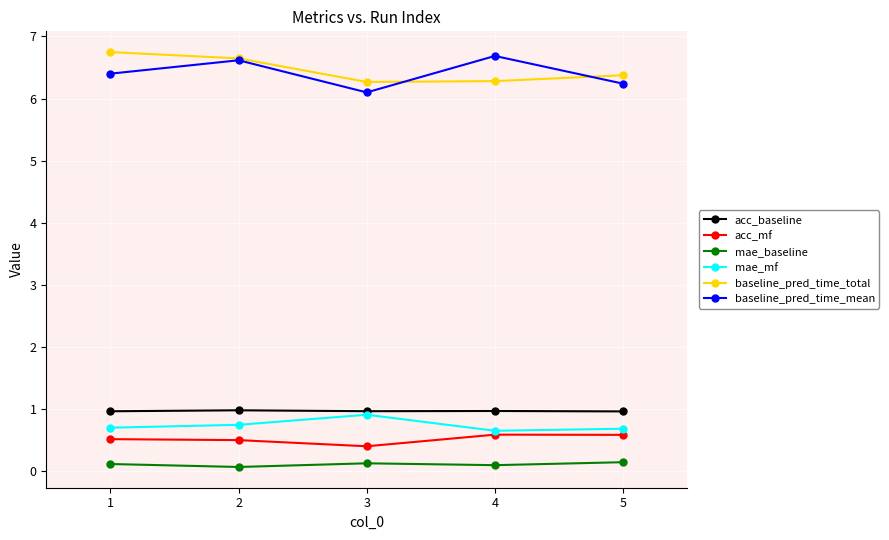

At 1, list the series in order from smallest to largest.

mae_baseline, acc_mf, mae_mf, acc_baseline, baseline_pred_time_mean, baseline_pred_time_total